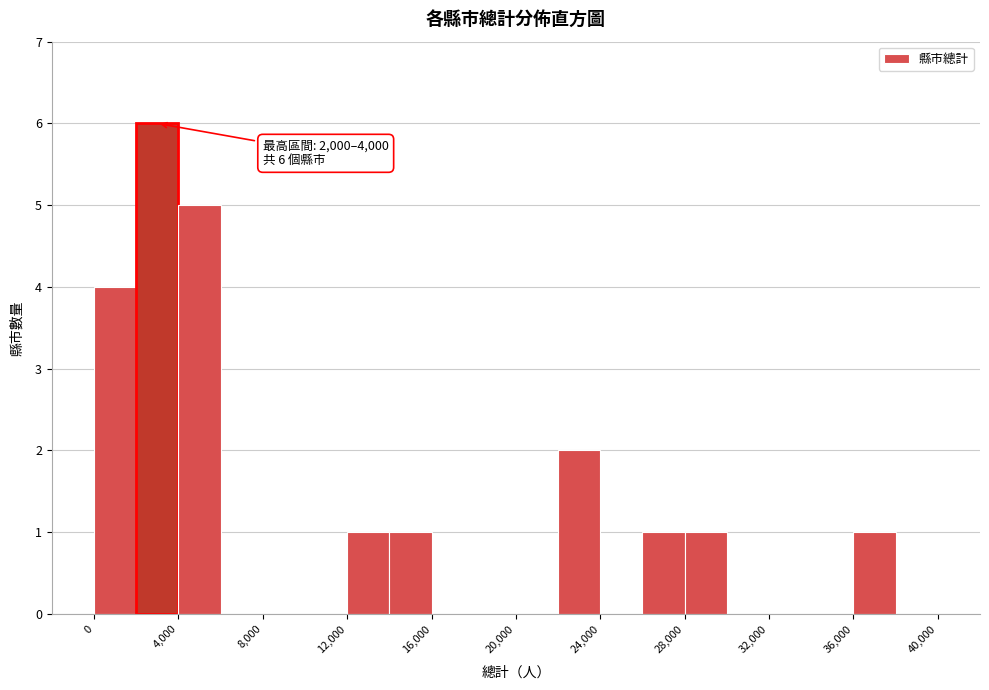

Which range on the x-axis has the tallest bar?

2000 to 4000